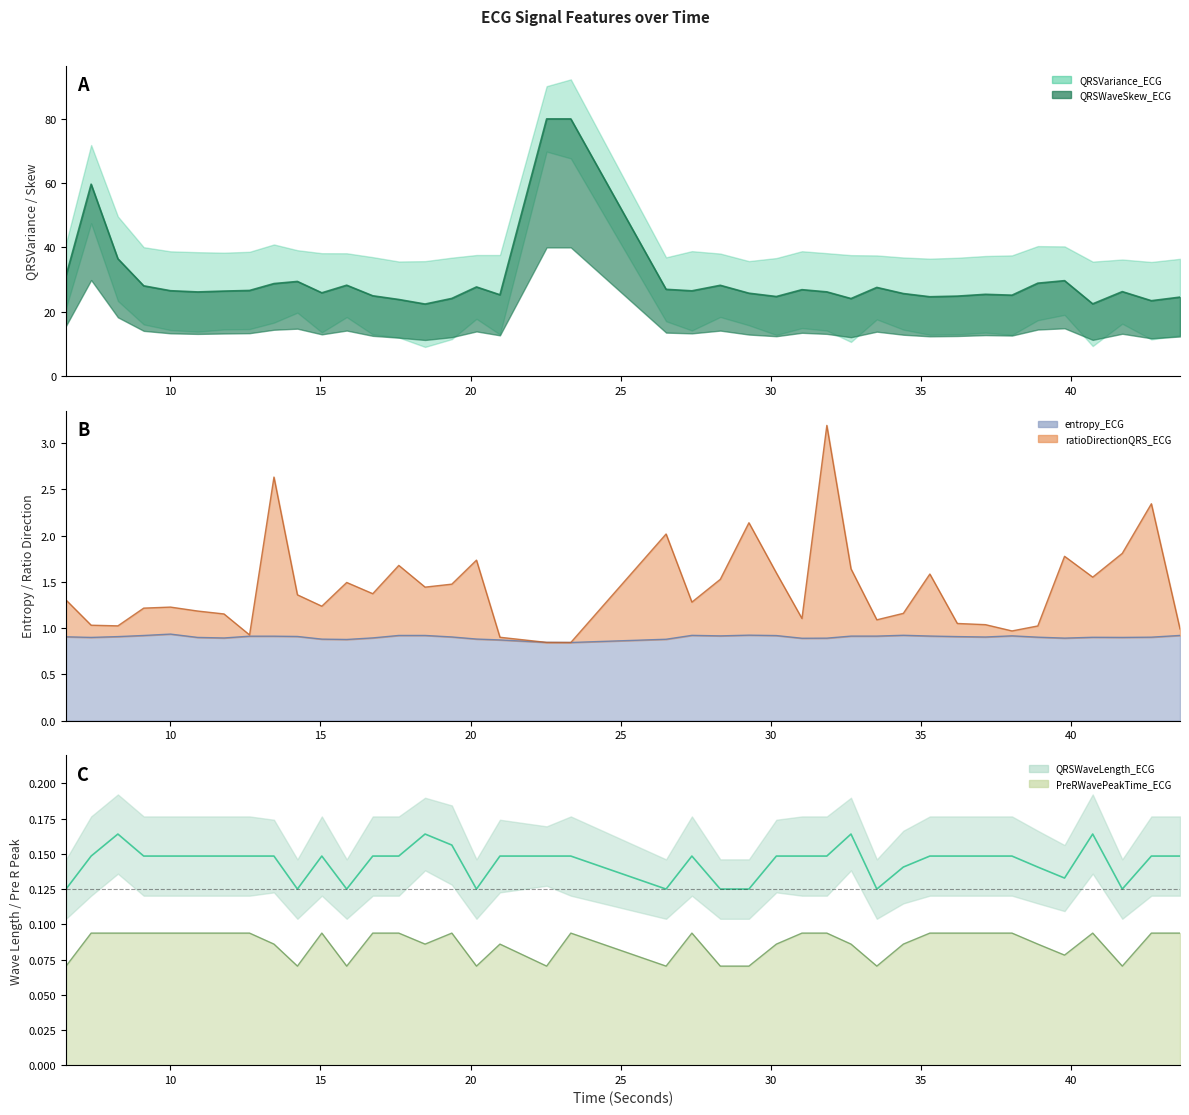

What is the average value of the ratioDirectionQRS_ECG series?

1.4